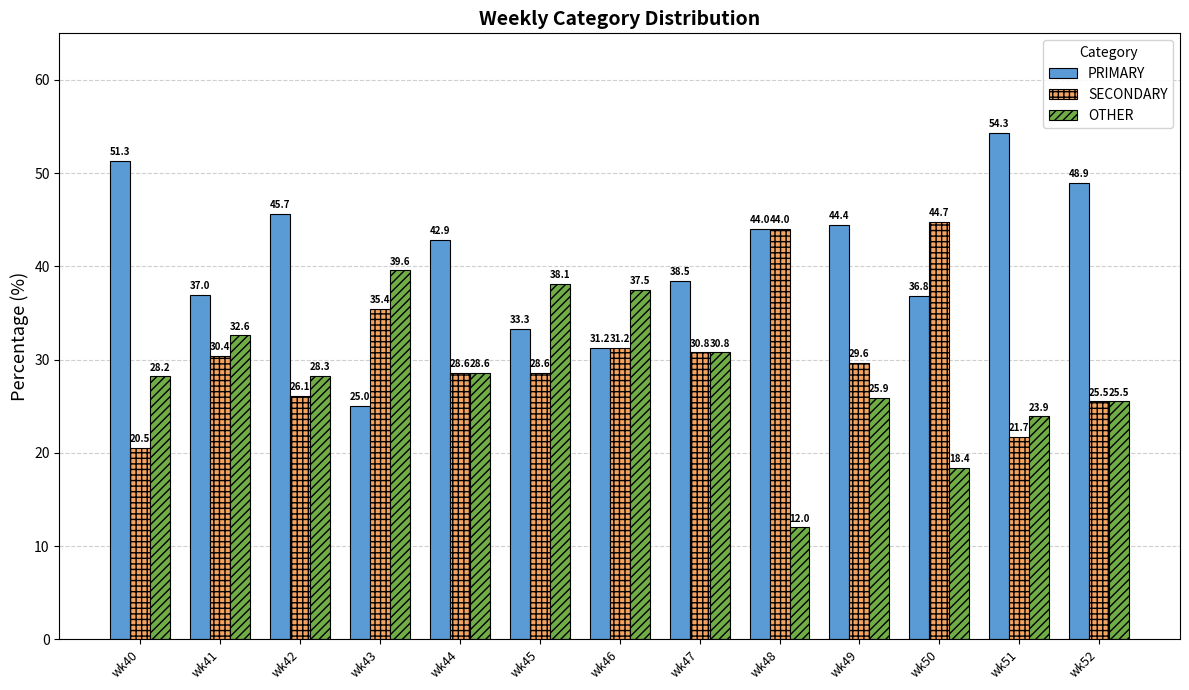

At which label does SECONDARY reach its minimum?

wk40